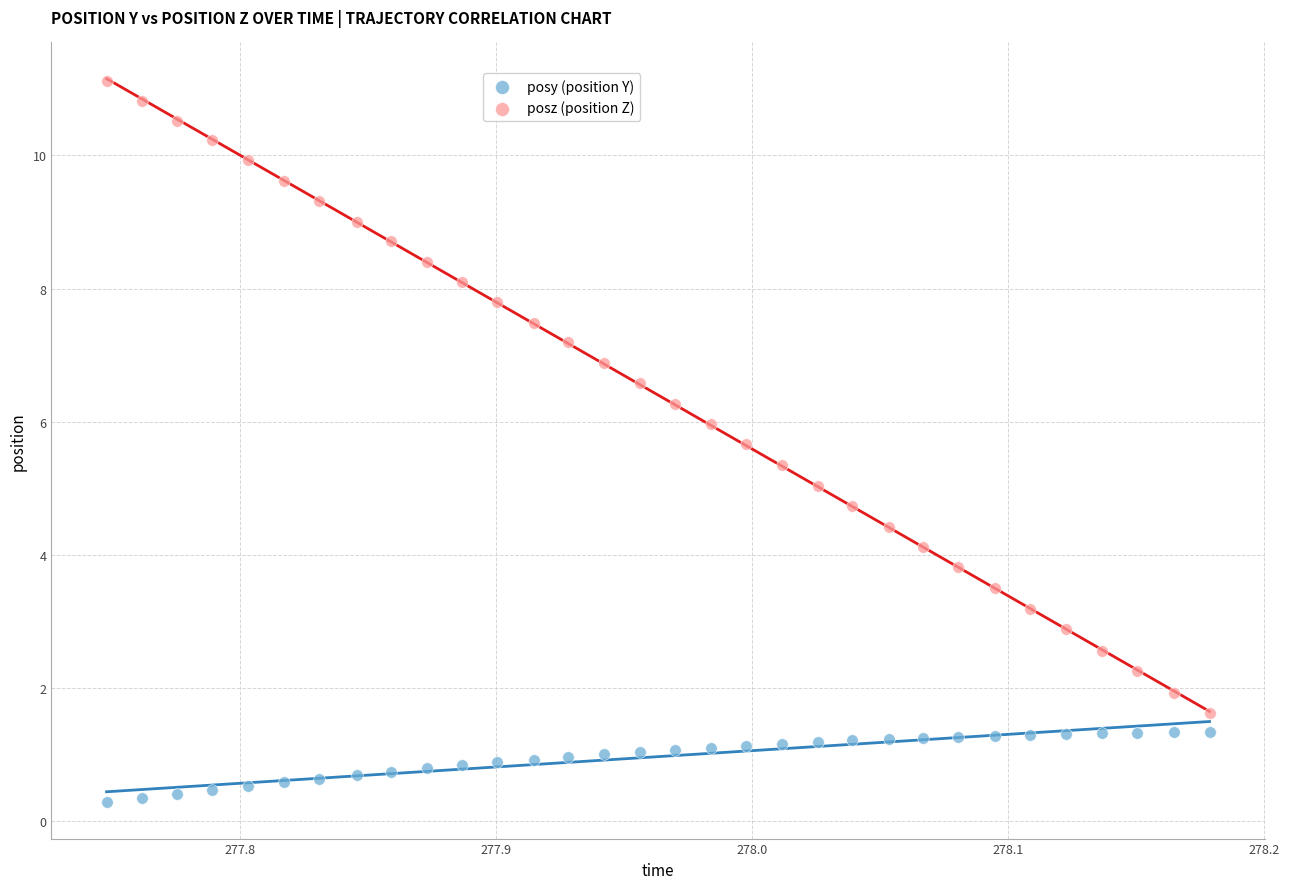

Across all data points, what is the range of Y values (max minus min)?

10.8